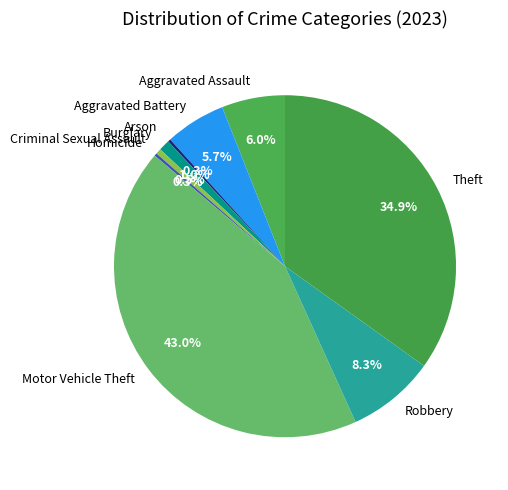

Combined, what portion of the pie is Aggravated Assault and Burglary?

7.0%